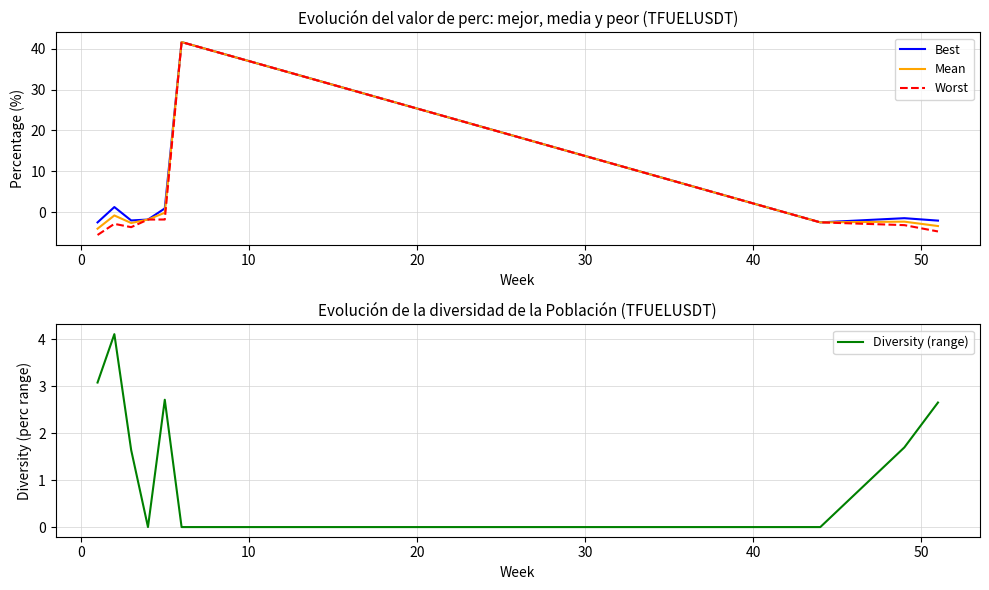

Which category has the lowest value in the Diversity (range) series?

20